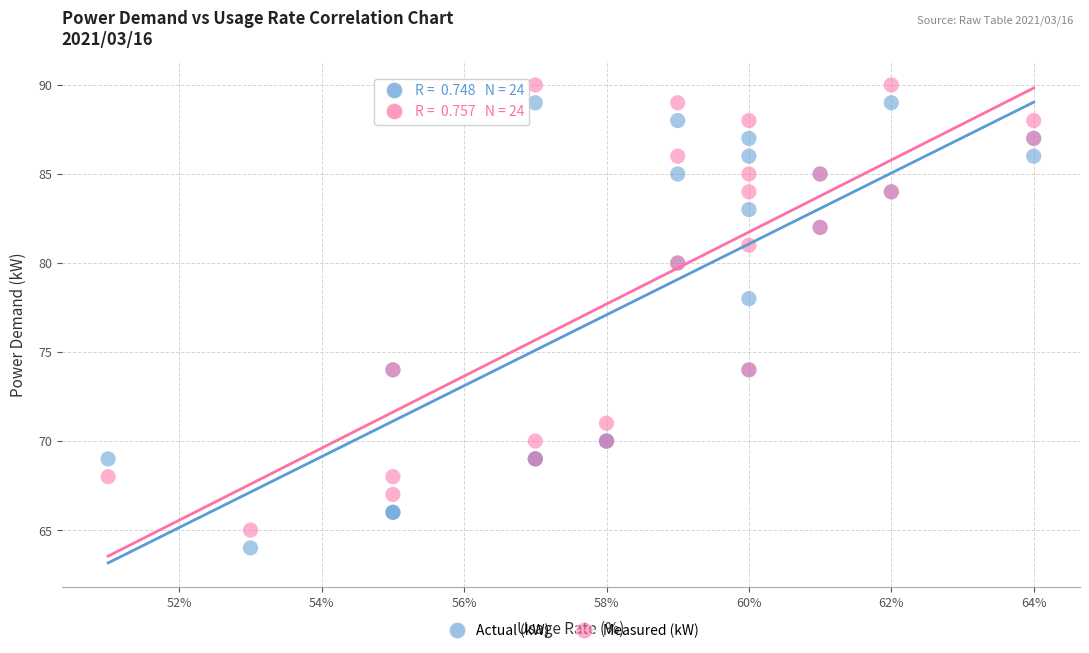

Which series contains the highest Y value?

Measured (kW)